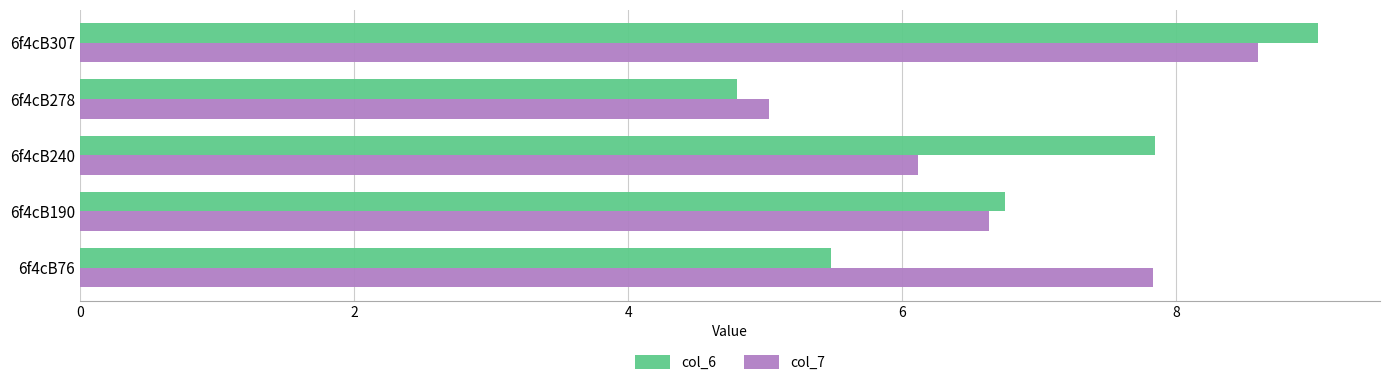

What is the approximate value of col_7 at 6f4cB76?

7.8